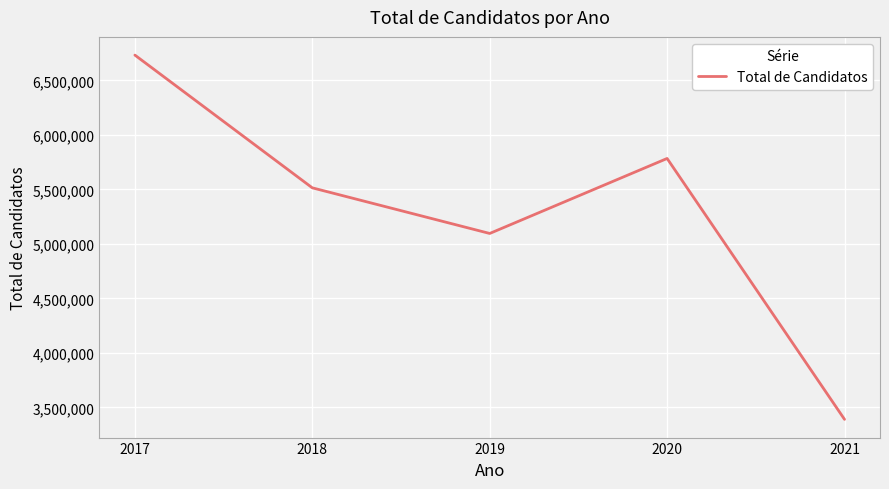

Where is the data nearest to the value 5060555?

2019